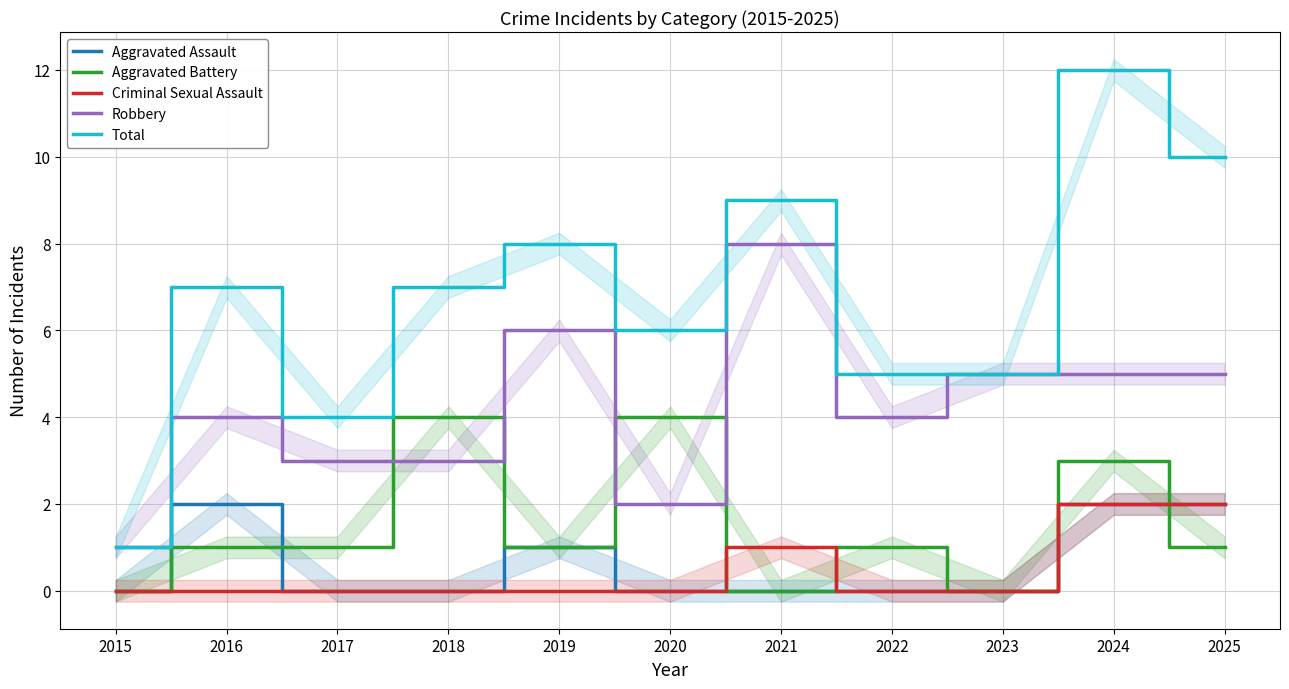

Which series ends up on top after the final intersection of Criminal Sexual Assault and Aggravated Battery?

Criminal Sexual Assault